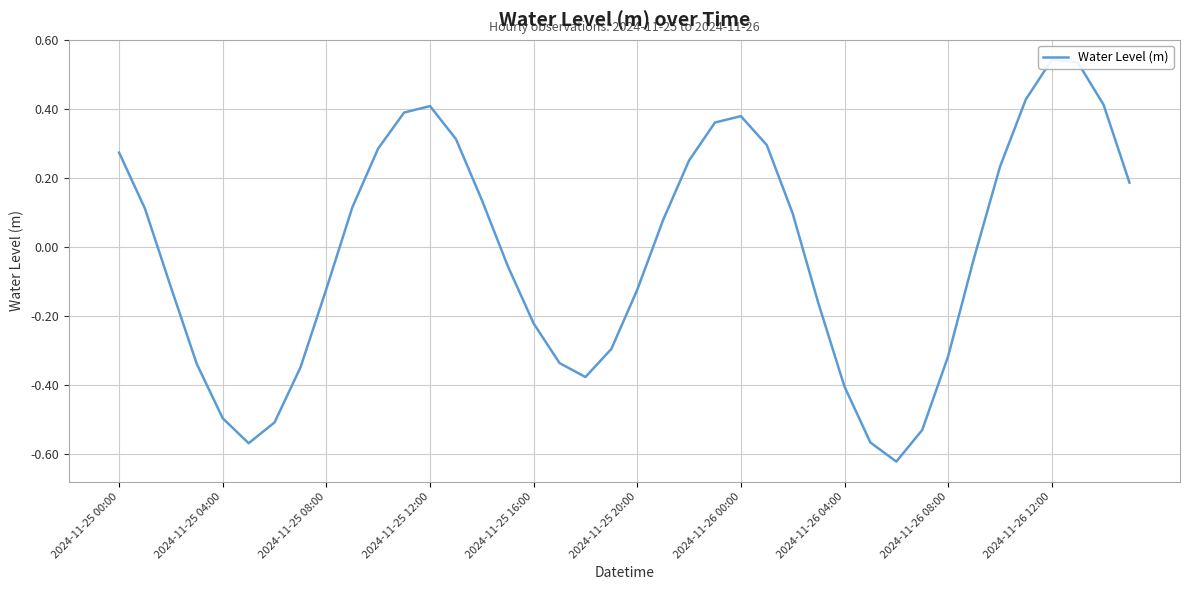

Rank the categories by value from highest to lowest.

36, 37, 35, 38, 12, 11, 24, 23, 13, 25, 10, 2024-11-25 00:00, 22, 34, 39, 14, 2024-11-26 12:00, 2024-11-25 04:00, 26, 21, 33, 15, 2024-11-25 08:00, 2024-11-26 08:00, 20, 27, 16, 19, 32, 17, 2024-11-25 12:00, 2024-11-26 04:00, 18, 28, 2024-11-25 16:00, 2024-11-26 00:00, 31, 29, 2024-11-25 20:00, 30